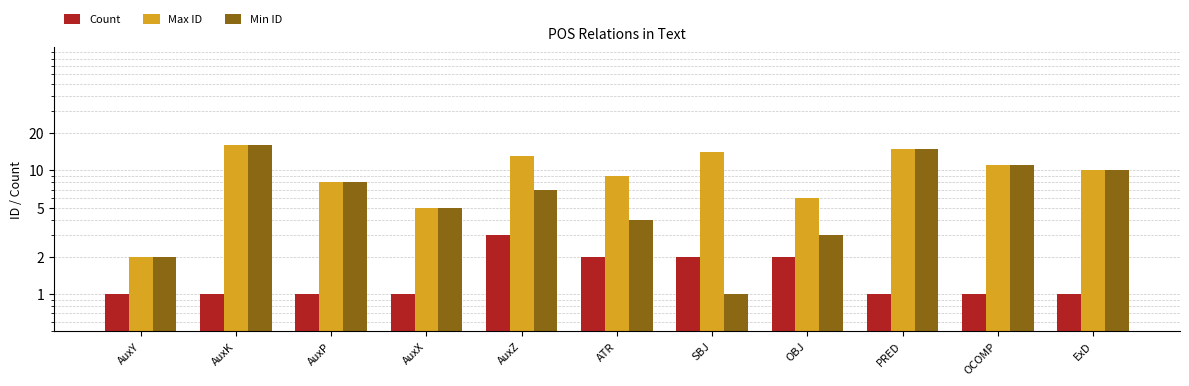

At which label does Min ID first exceed 7?

AuxK